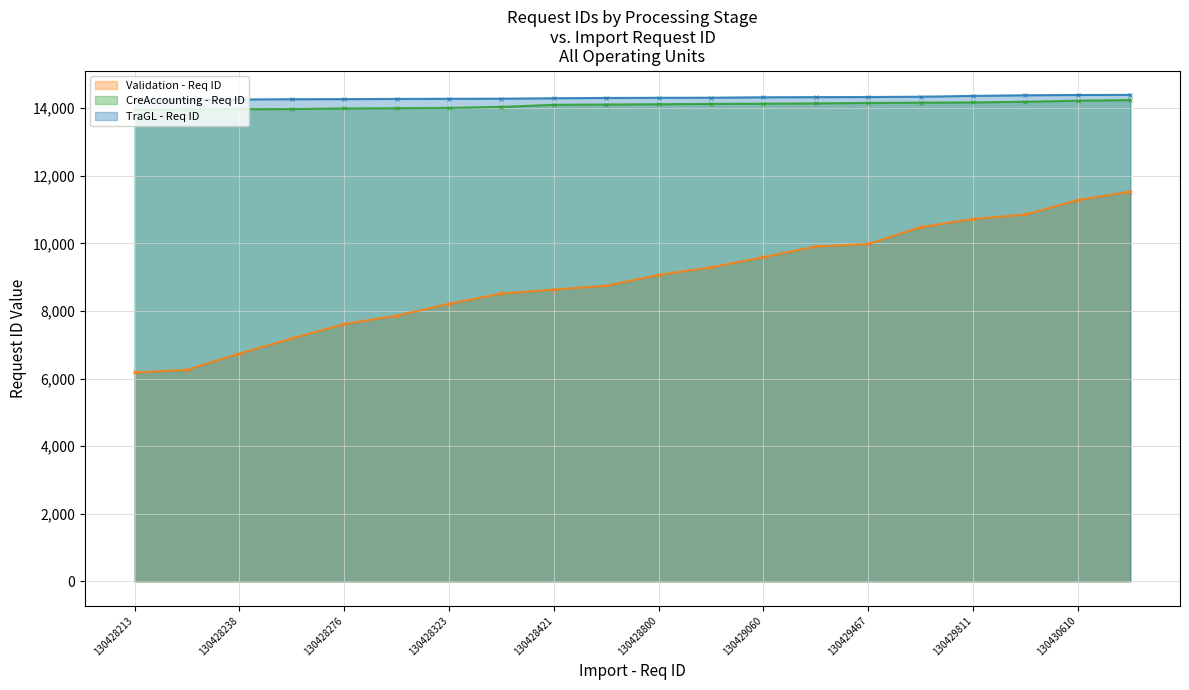

Is it true that Validation - Req ID equals 10855 at MEX?

True